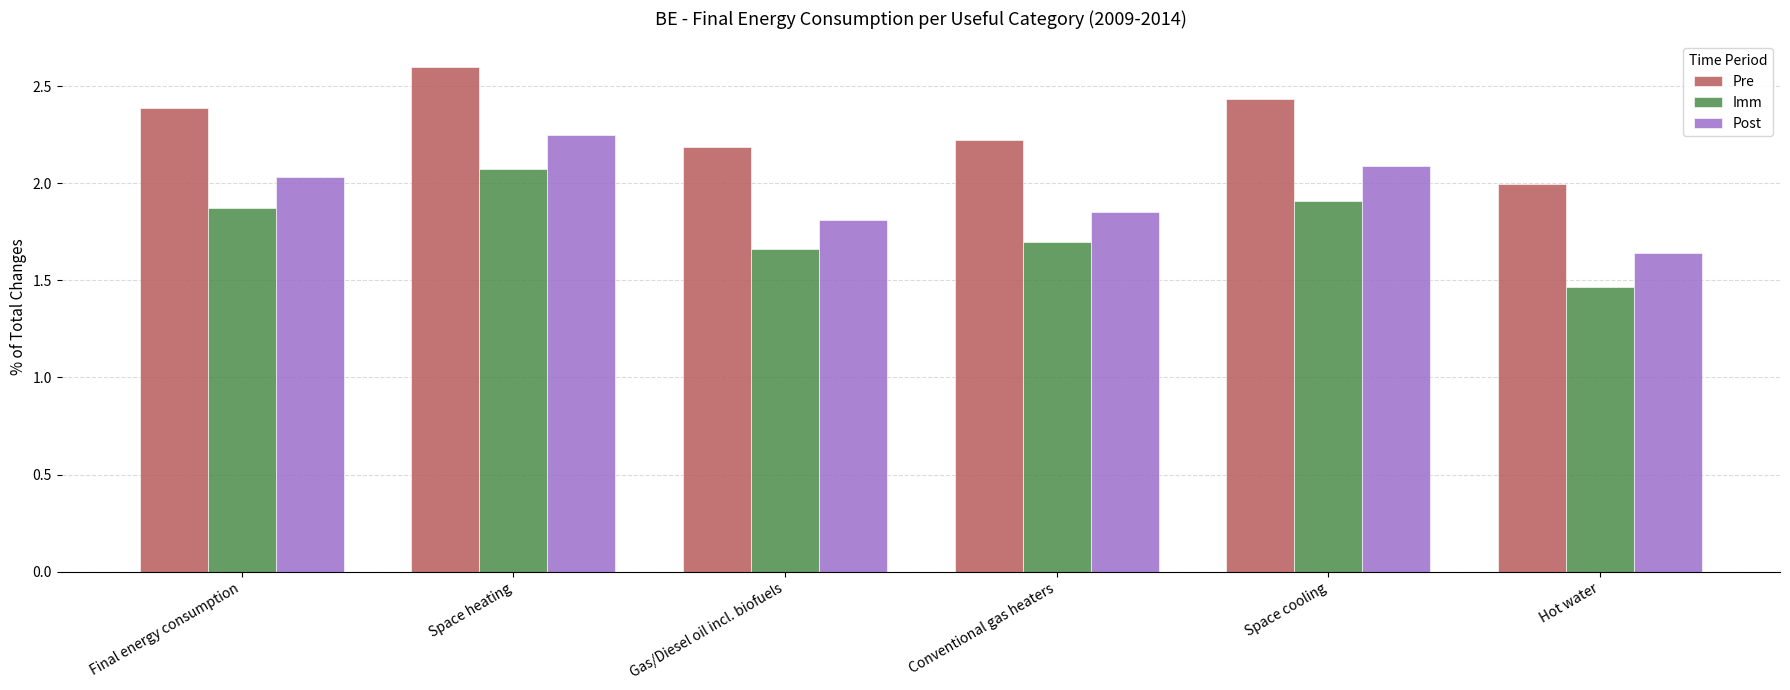

The Post series shows 3.2 at Final energy consumption. True or false?

False